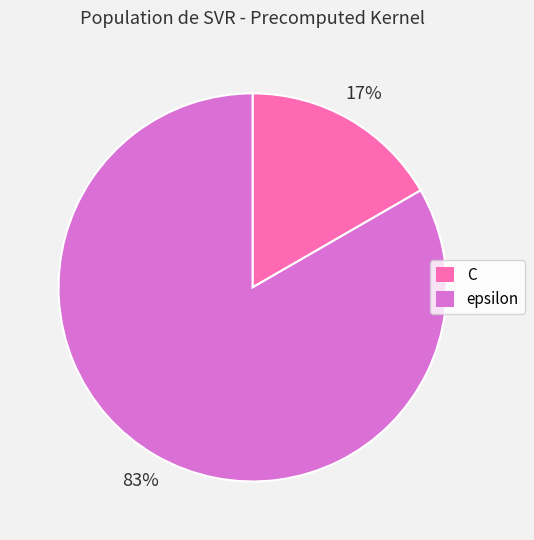

Which category has the smallest portion of the pie?

C